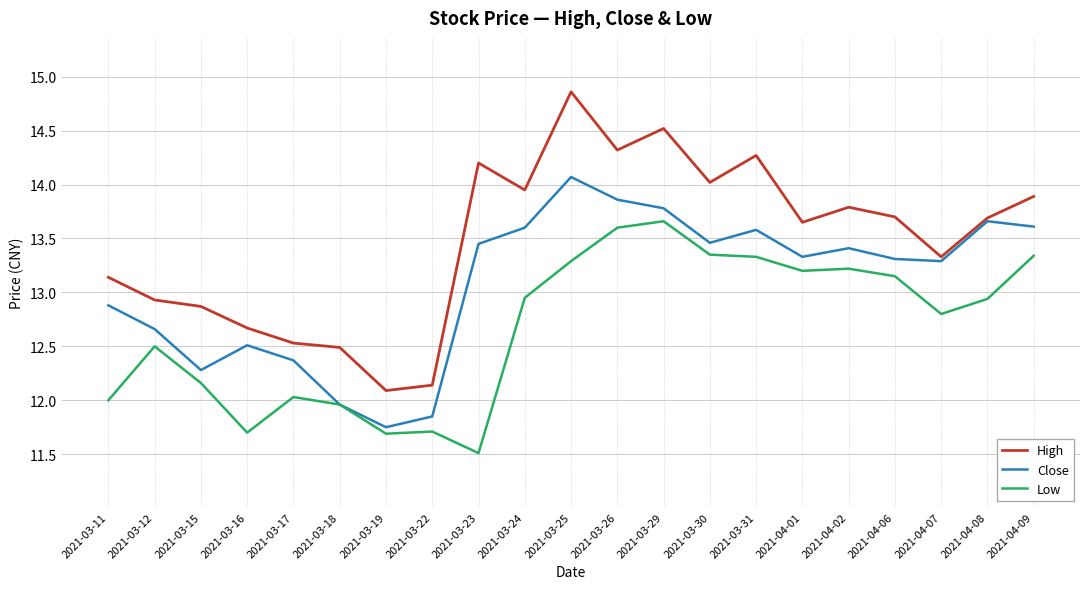

At which label does Low reach its minimum?

2021-03-23